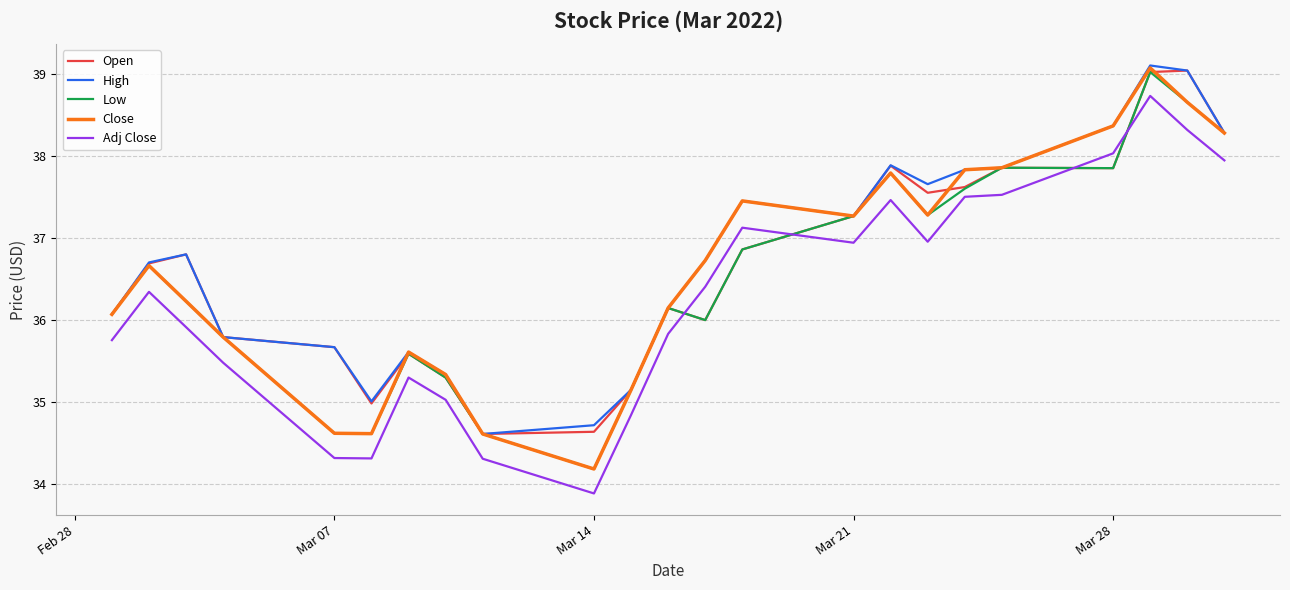

True or false: Adj Close and Close intersect in this chart.

False